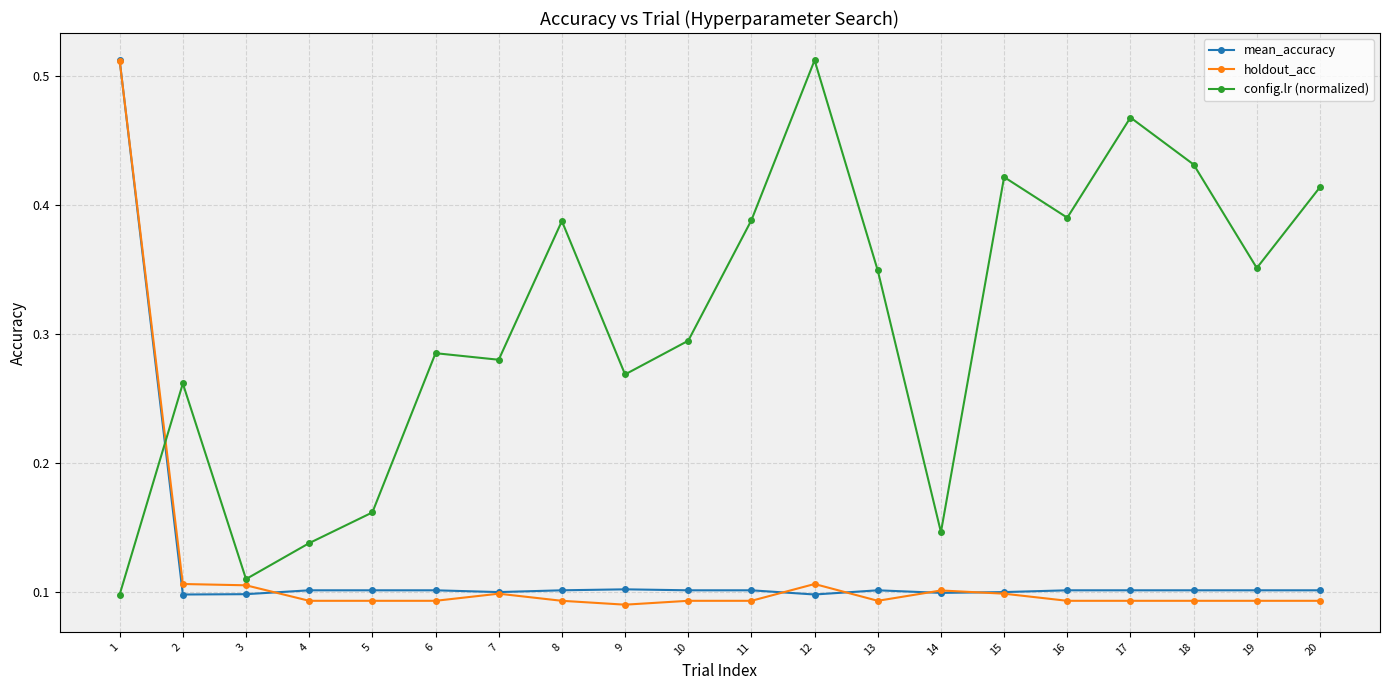

How many intersections are there between mean_accuracy and config.lr (normalized)?

1